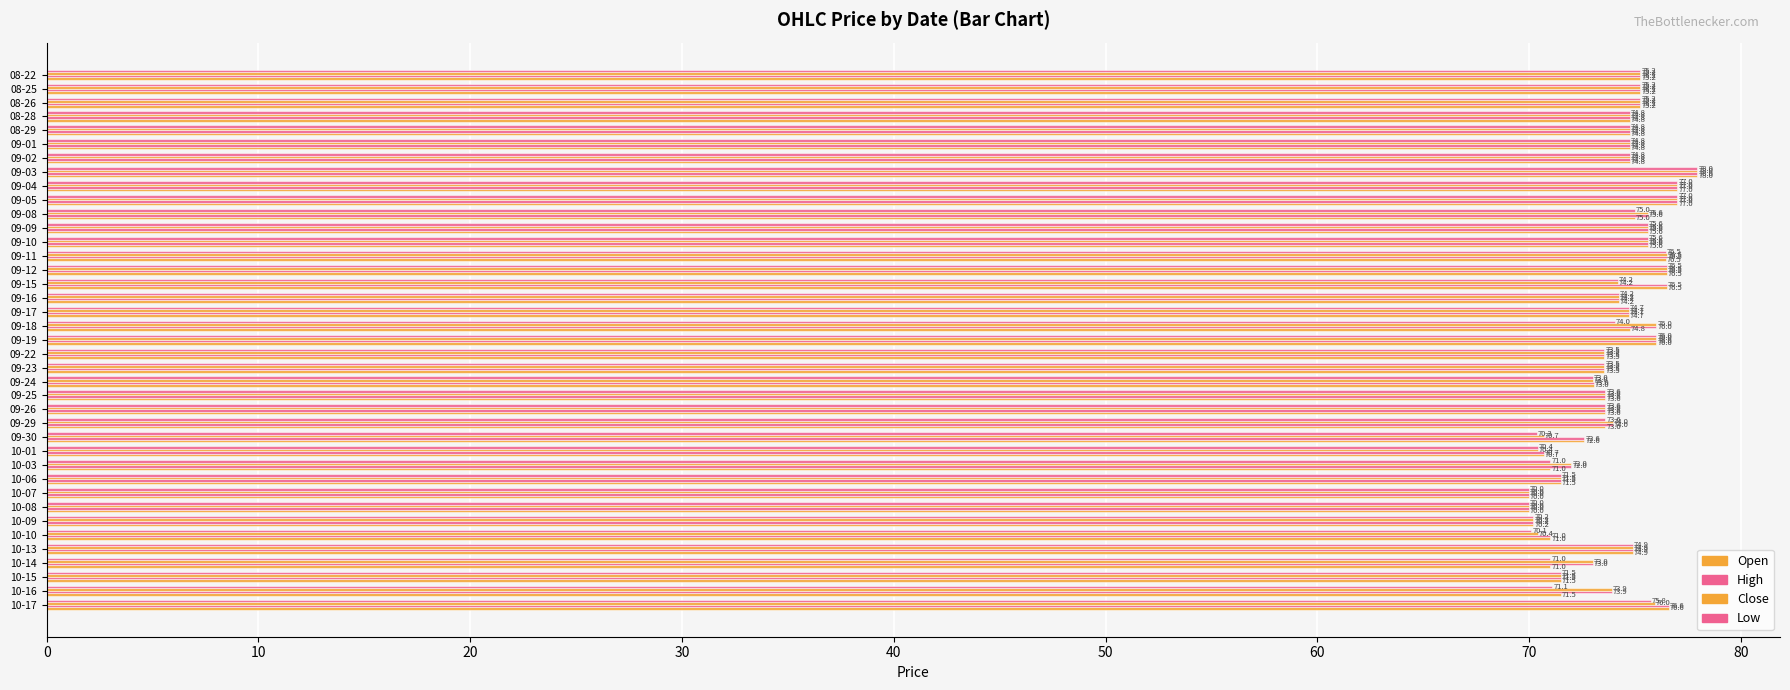

At how many categories does at least one series exceed 71?

34